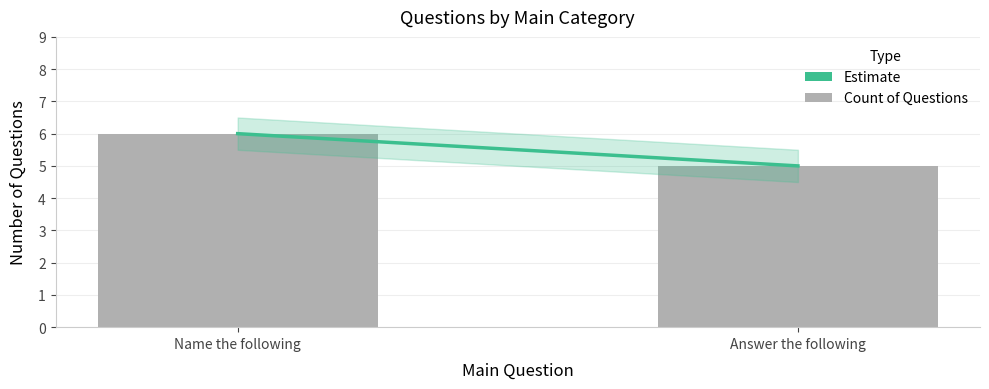

What is the greatest value displayed?

6